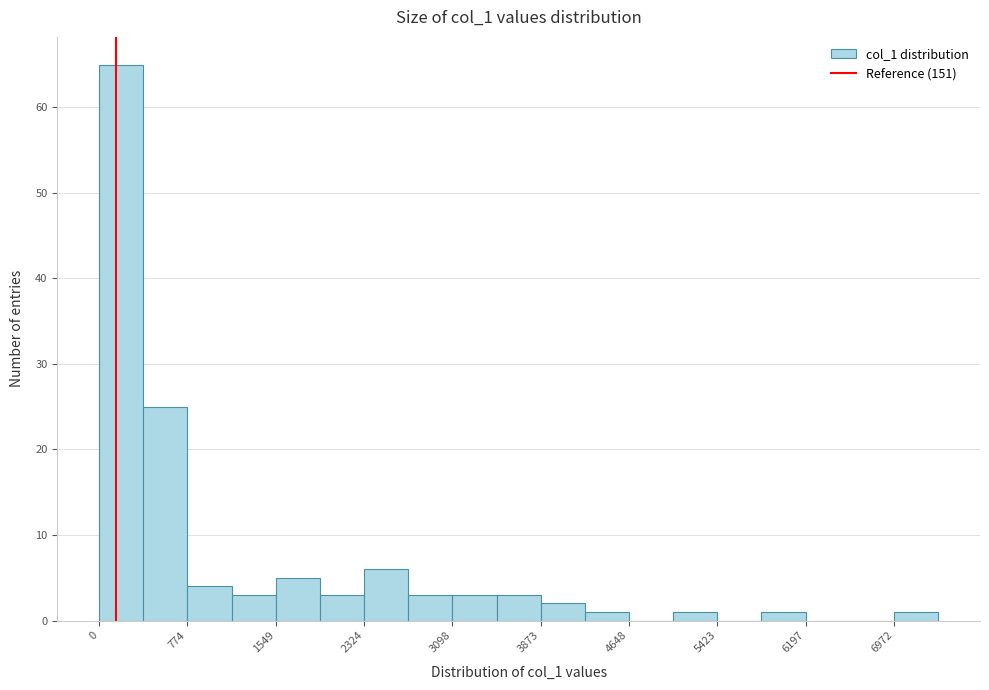

Read against the x-axis, roughly where is the centre of the tallest bar?

200